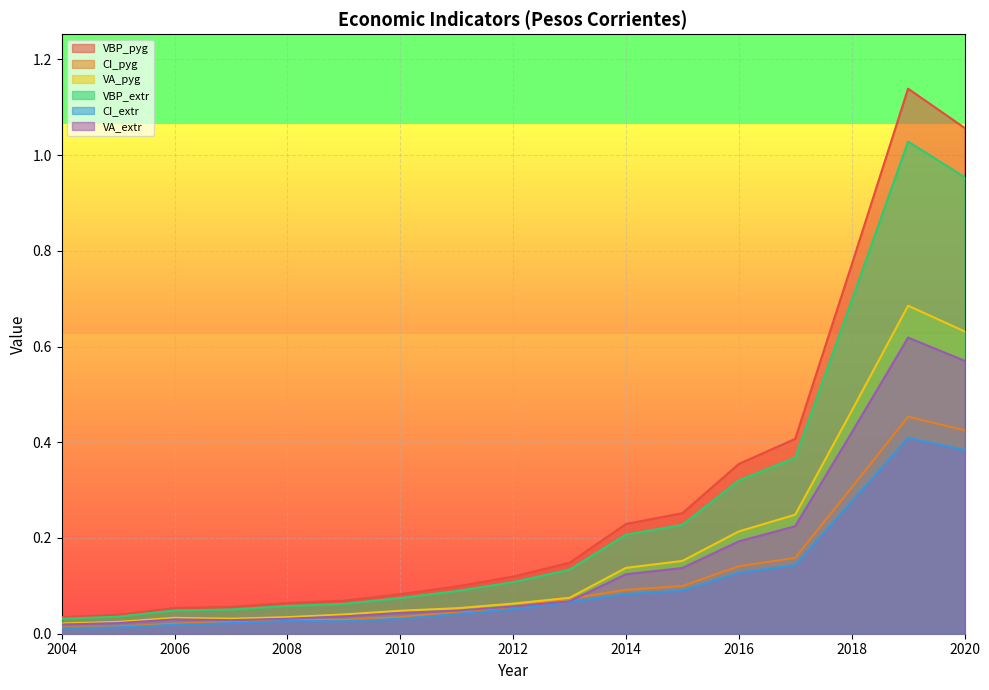

True or false: VBP_pyg and VA_extr intersect in this chart.

False